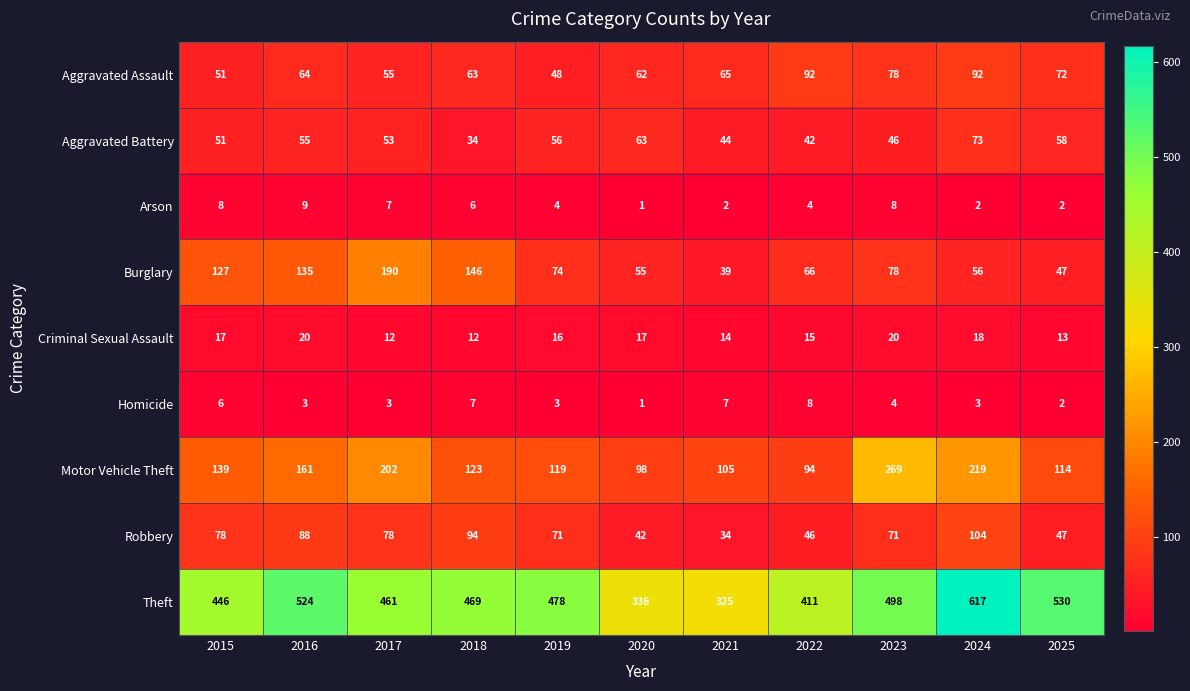

Which series changed the most between 2015 and 2023?

Motor Vehicle Theft